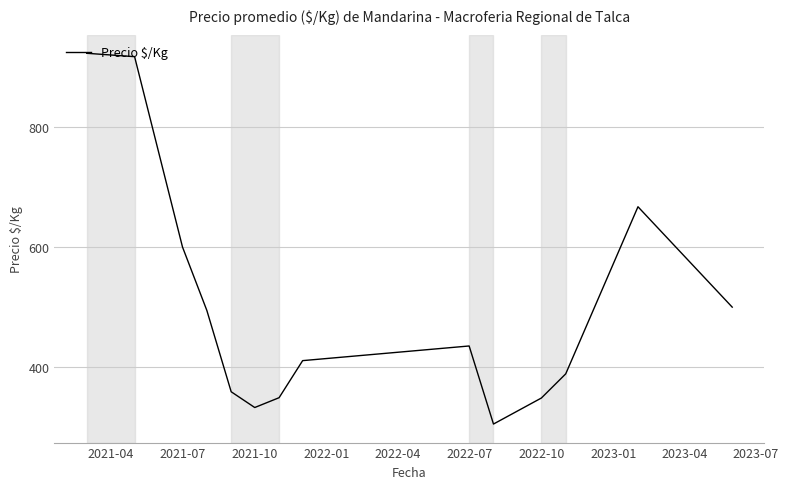

What is the minimum value shown in the chart?

305.5